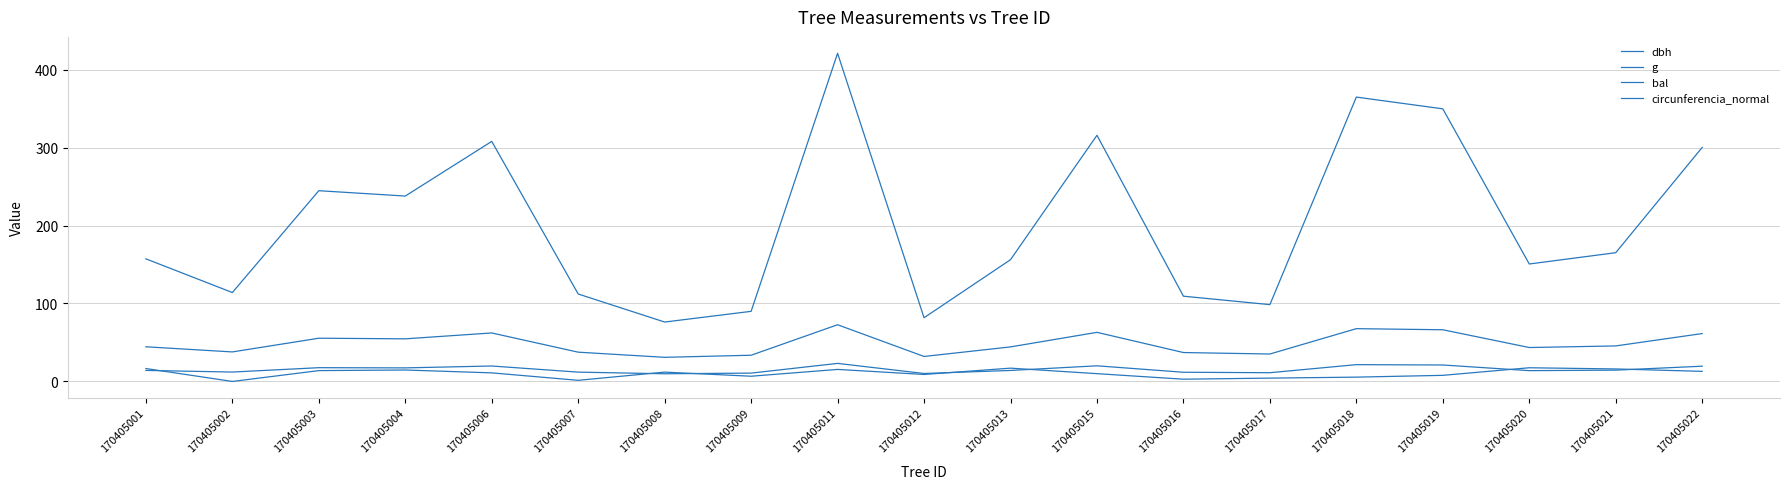

How many lines are shown in the chart?

4